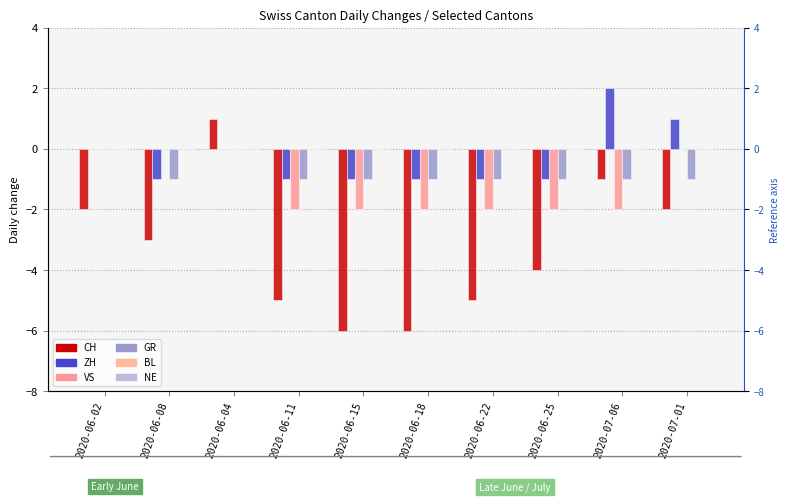

What is the minimum value shown in the chart?

-6